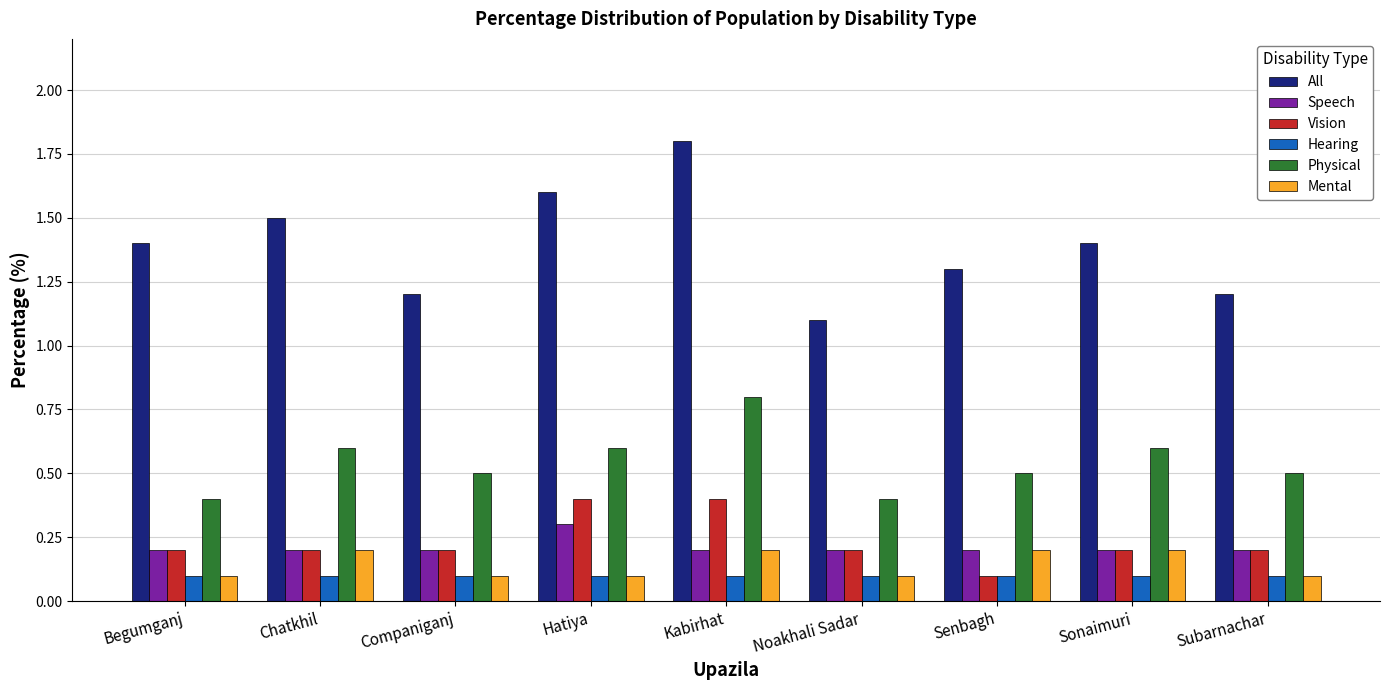

What value does the Speech series have at Chatkhil?

0.2